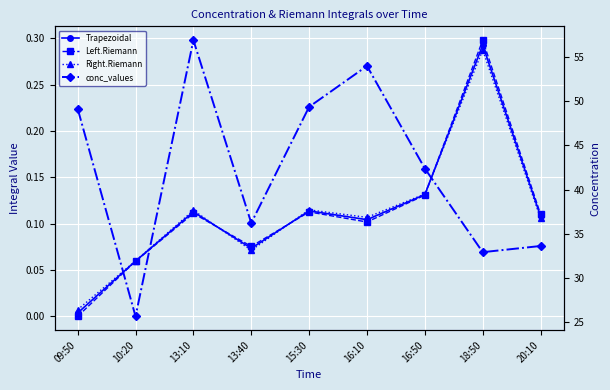

What is the sum of all Trapezoidal values?

1.0